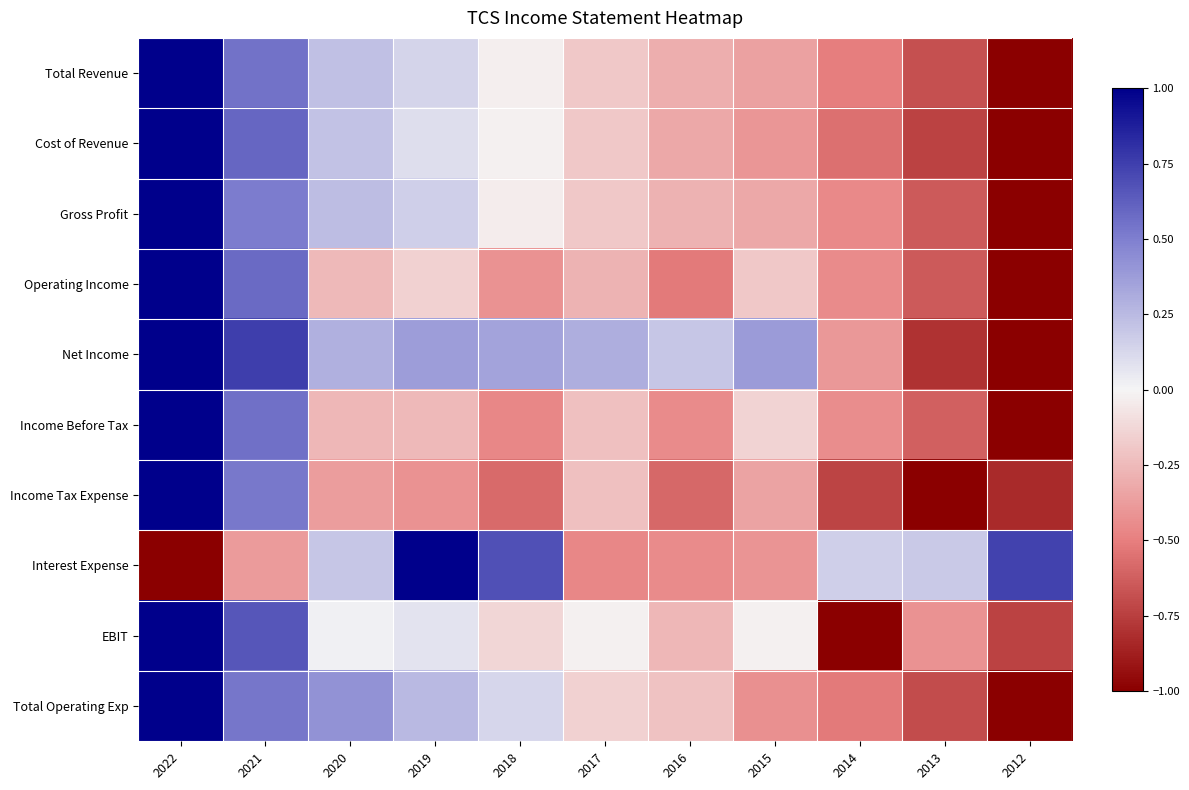

At how many categories does at least one series exceed 0?

11